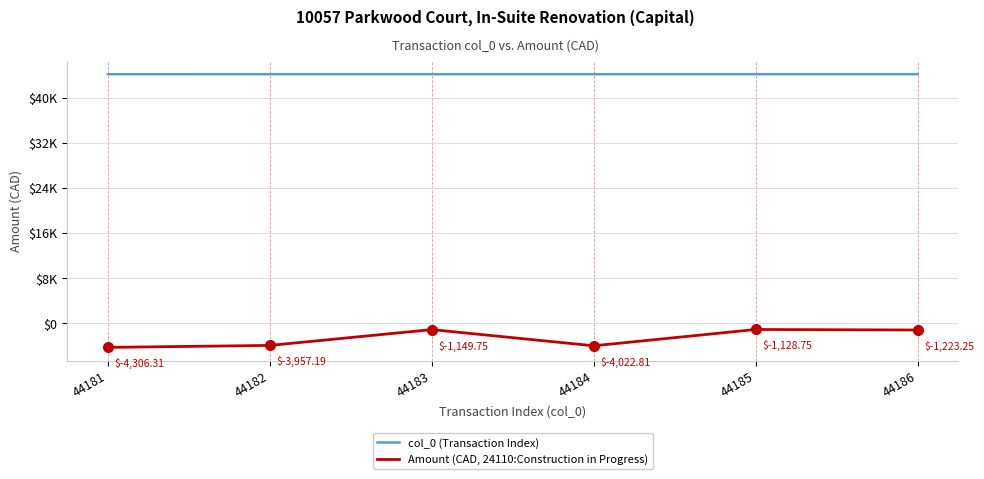

Rank the series by their average value, from highest to lowest.

col_0 (Transaction Index), Amount (CAD, 24110:Construction in Progress)